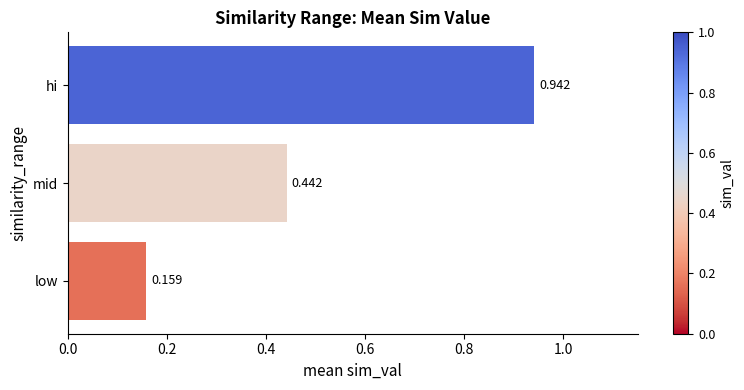

Where is the data nearest to the value 0?

low